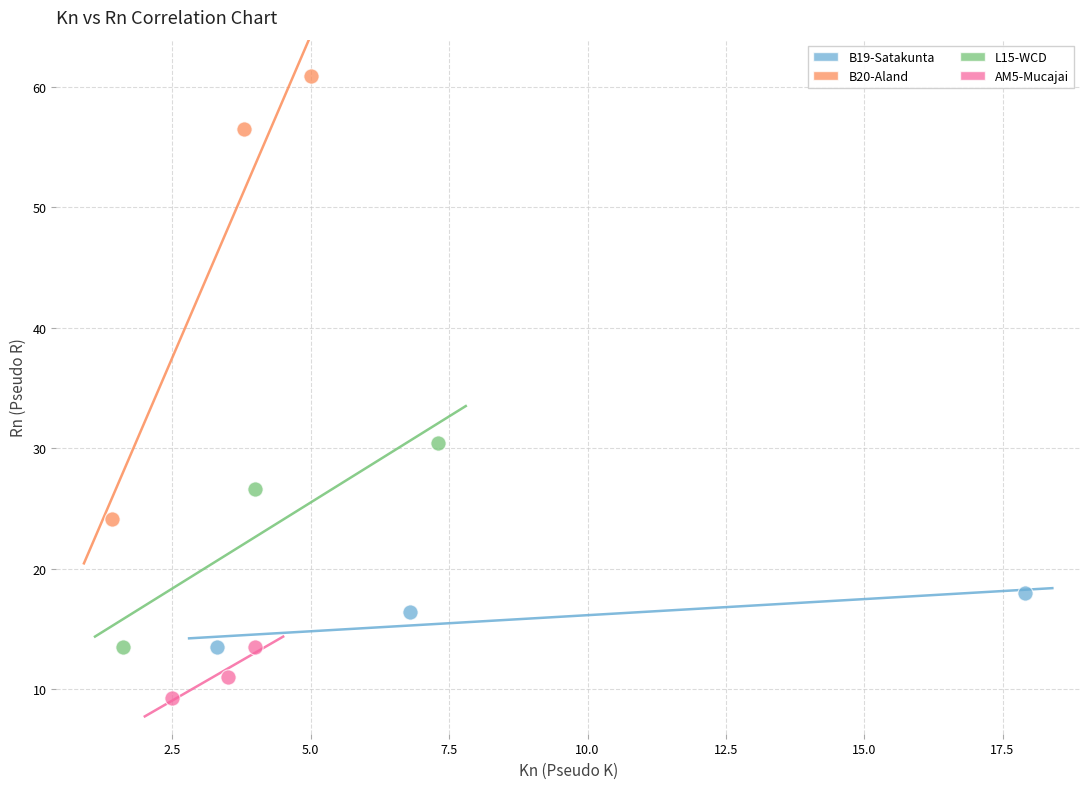

Which series reaches the maximum Y coordinate?

B20-Aland